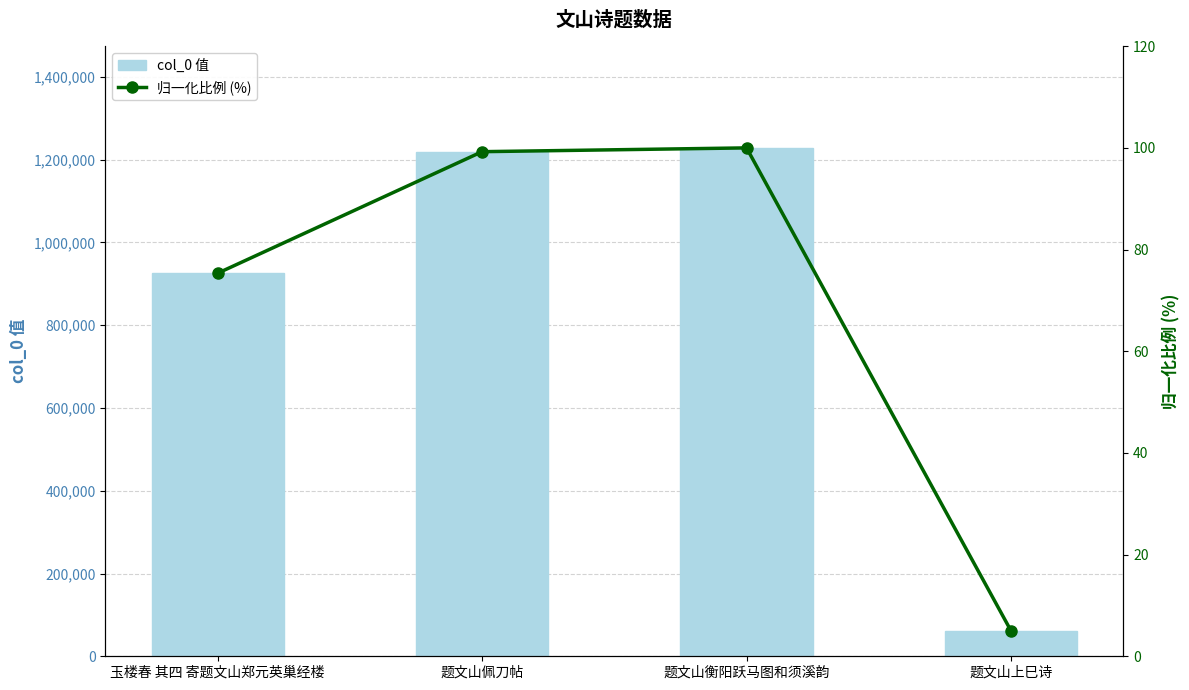

Which series has the largest total across all categories?

col_0 值